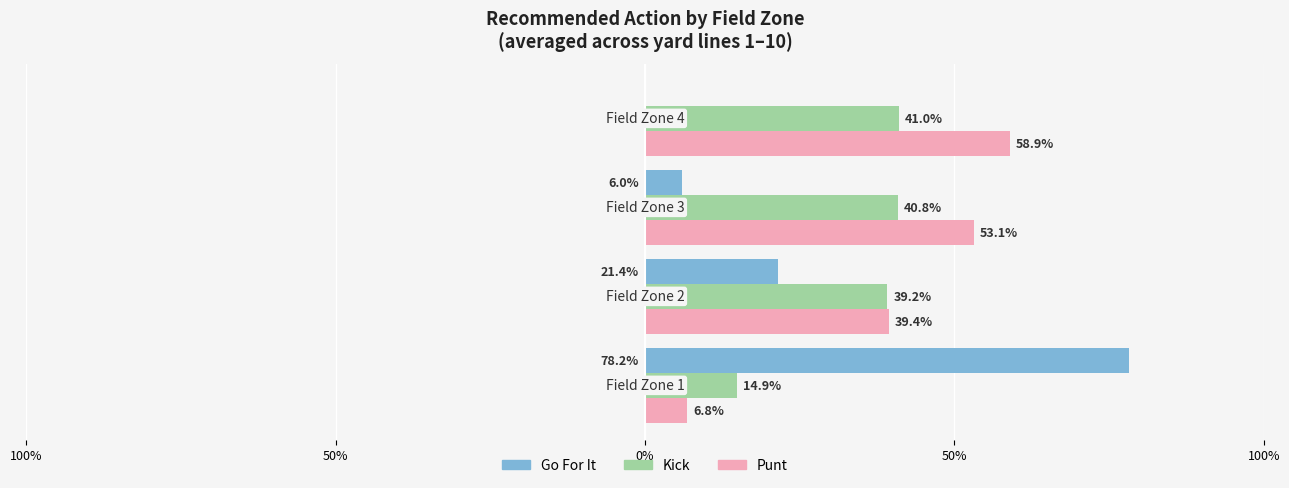

Reading left to right, extract all data points from this chart.

gofor: 100%=0.8	50%=0.2	0%=0.1	50%=0.0
kick: 100%=0.1	50%=0.4	0%=0.4	50%=0.4
punt: 100%=0.1	50%=0.4	0%=0.5	50%=0.6